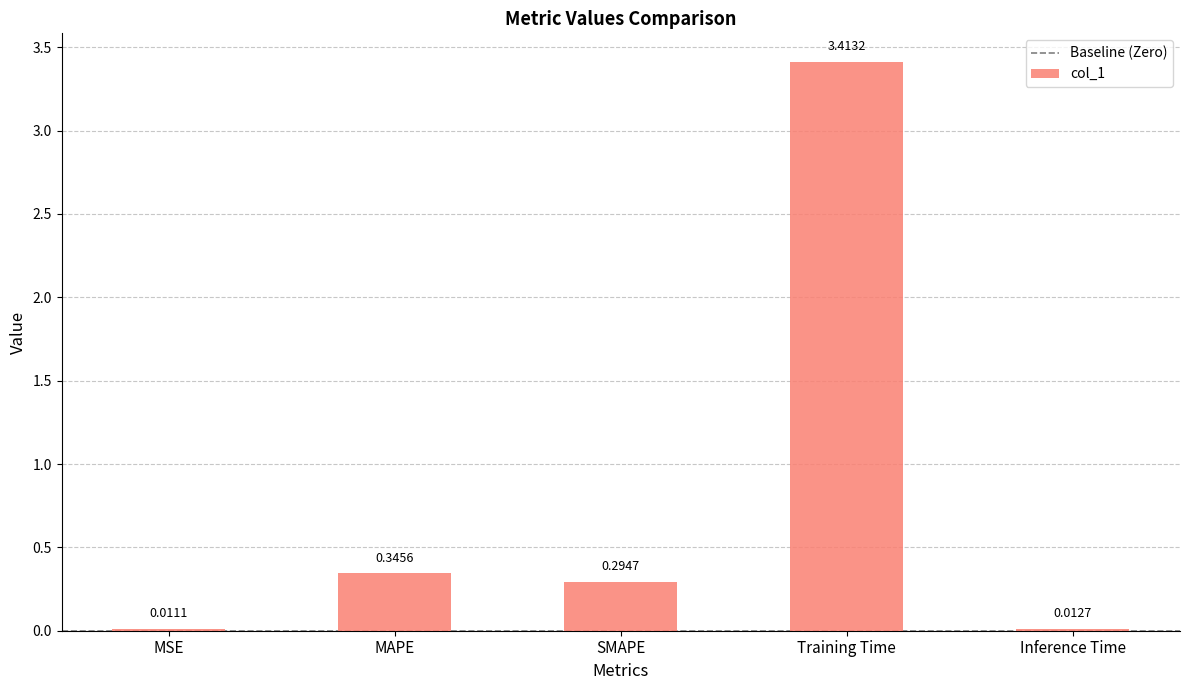

What is the sum of all values?

4.1